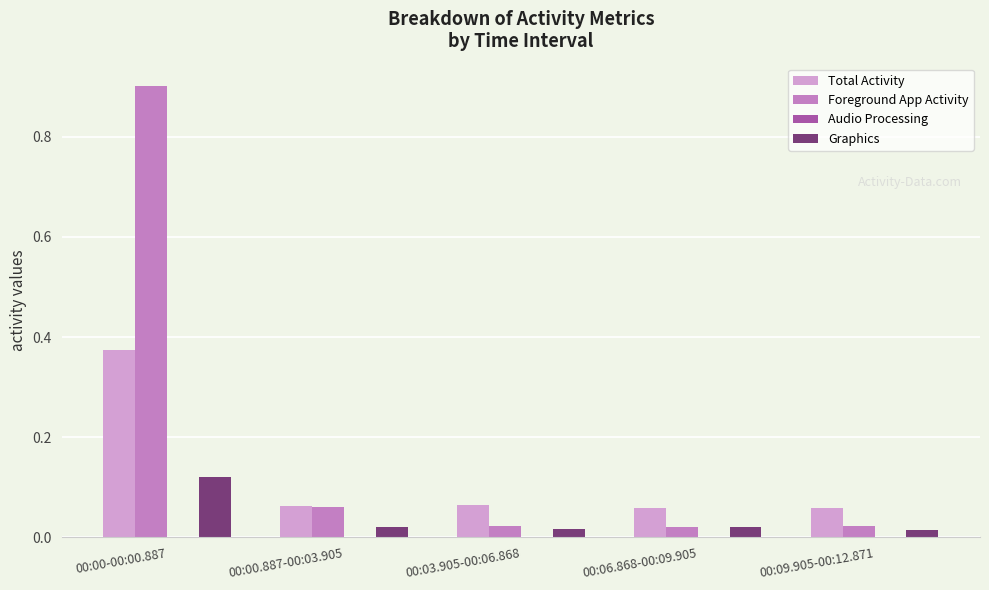

Which series has the largest total across all categories?

Foreground App Activity